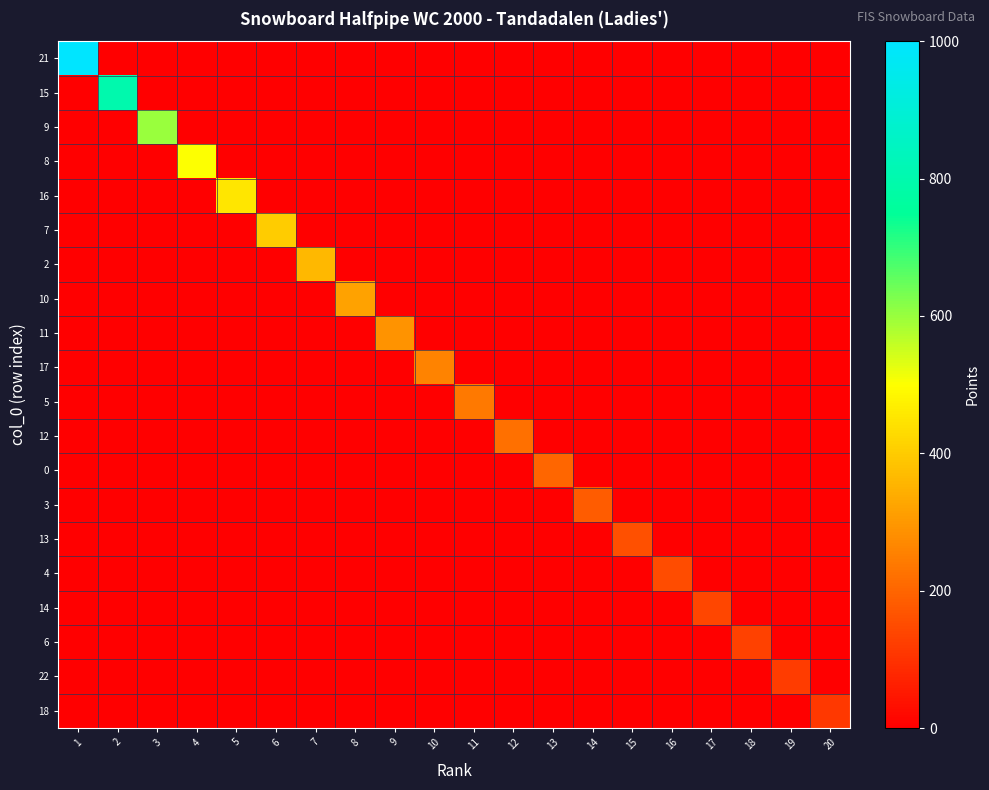

Which series has the largest total across all categories?

21